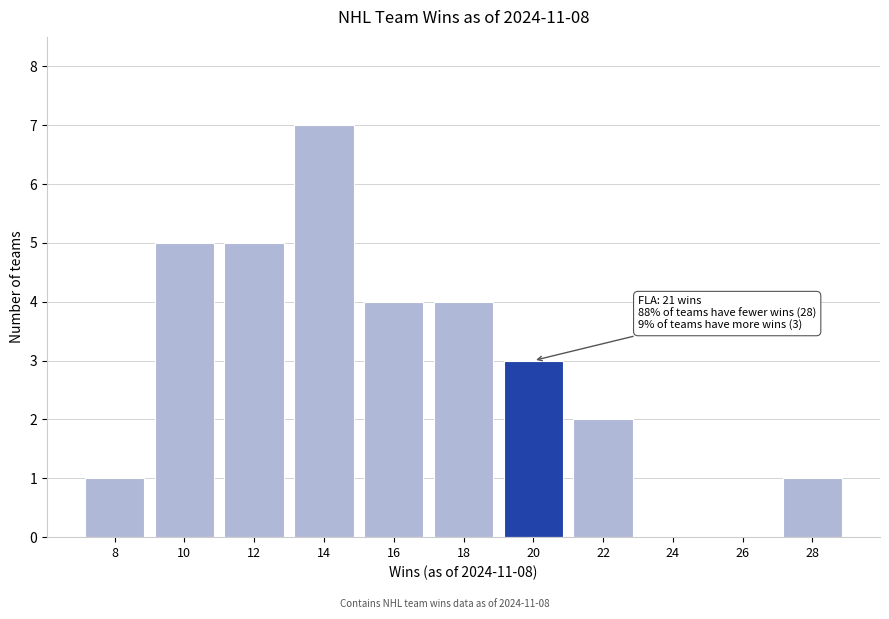

Reading left to right, transcribe all the data shown in this chart.

8=1	10=5	12=5	14=7	16=4	18=4	20=3	22=2	24=0	26=0	28=1